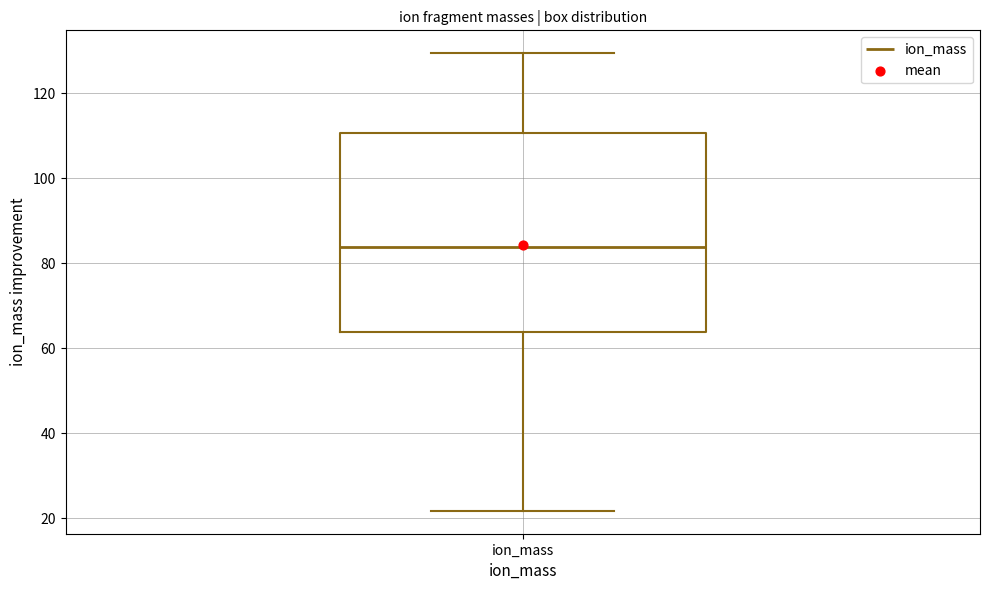

Transcribe this box plot: give where the median line is, the range the box spans, and where the two whiskers end, as read against the y-axis. The values are not printed on the chart, so give them approximately, as read against the axis.

median 84, box 64 to 110, whiskers 22 to 130